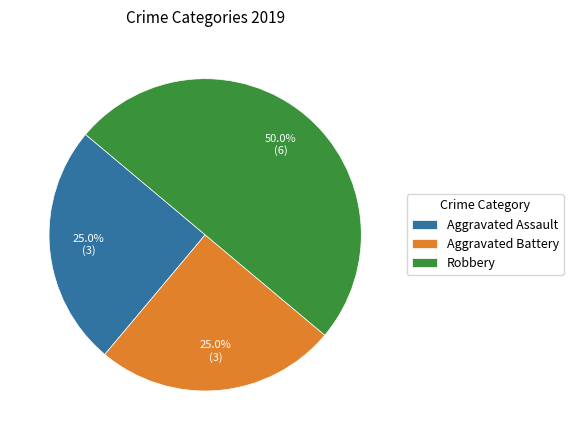

Approximately how many times larger is the value at Aggravated Battery compared to Aggravated Assault?

1.0